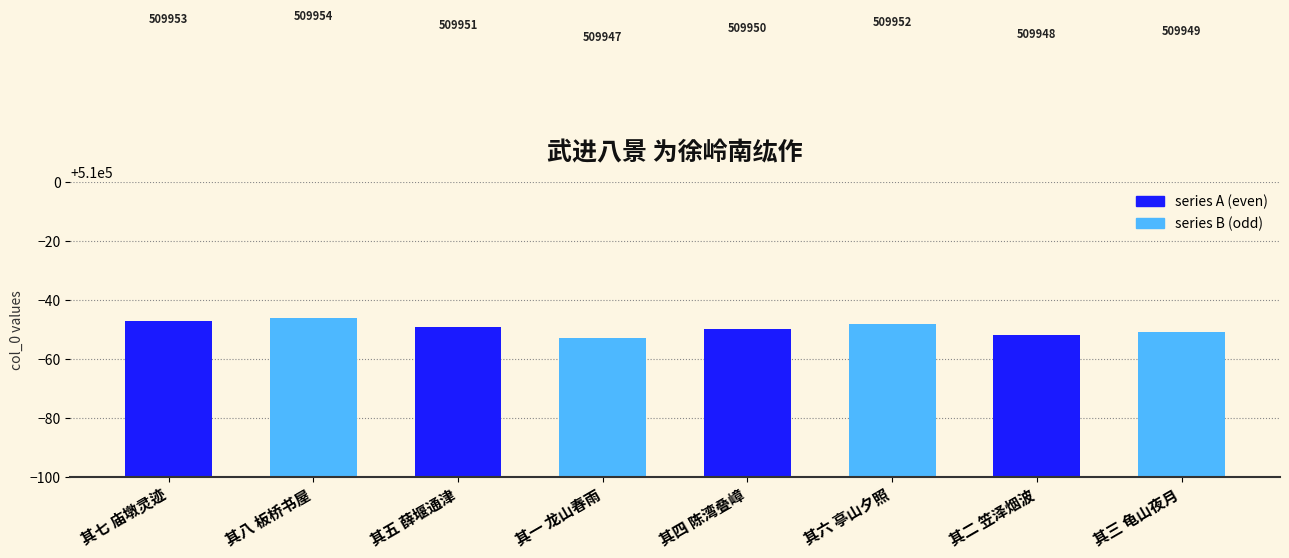

Which category has the highest value across all series?

其八 板桥书屋